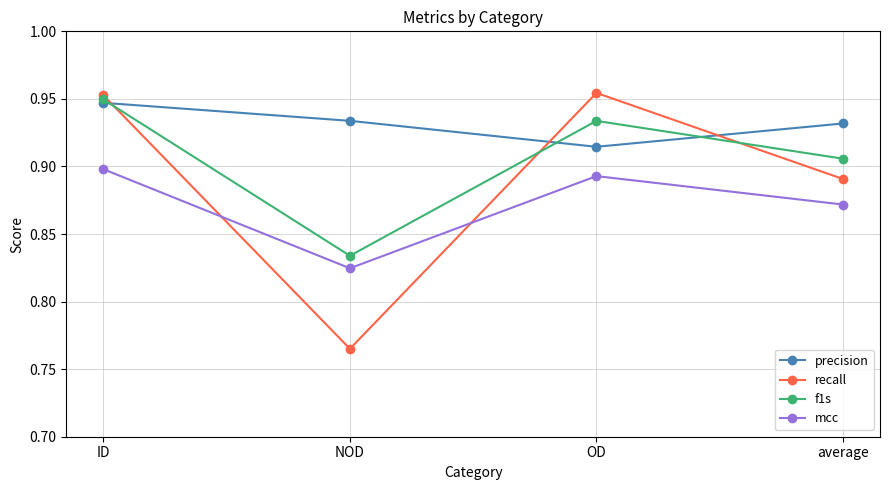

The f1s series shows 0.9 at ID. True or false?

True